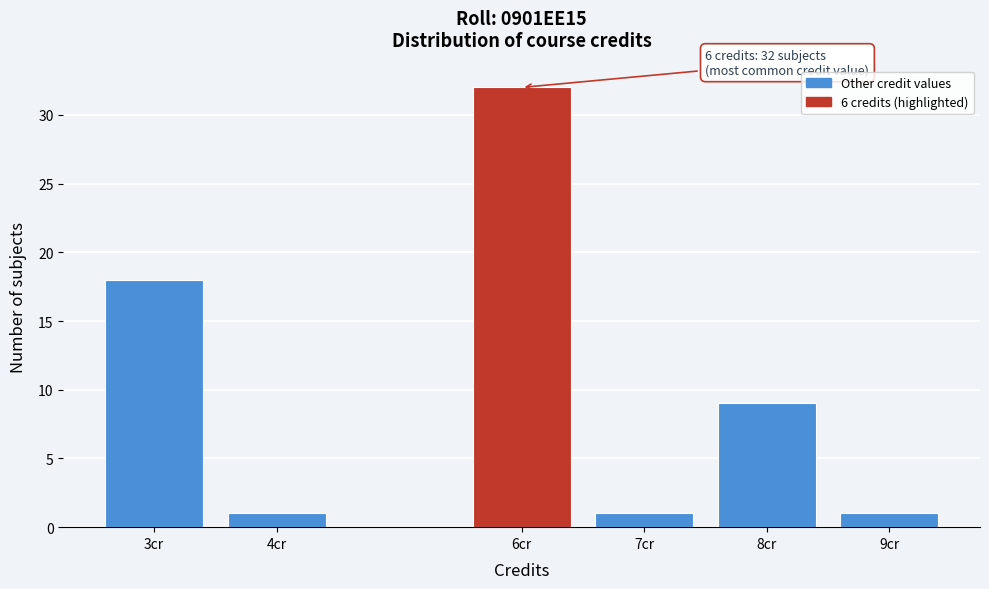

Reading right to left, list all the values displayed in this chart.

1	9	1	32	1	18